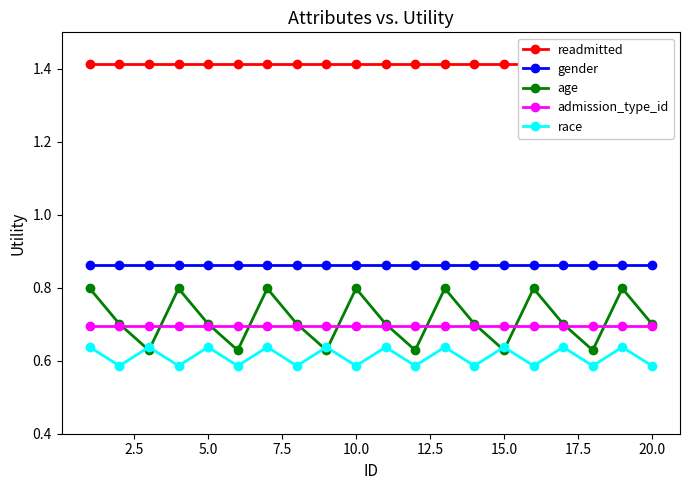

What is the value of the race point at the 16th from the left?

0.6